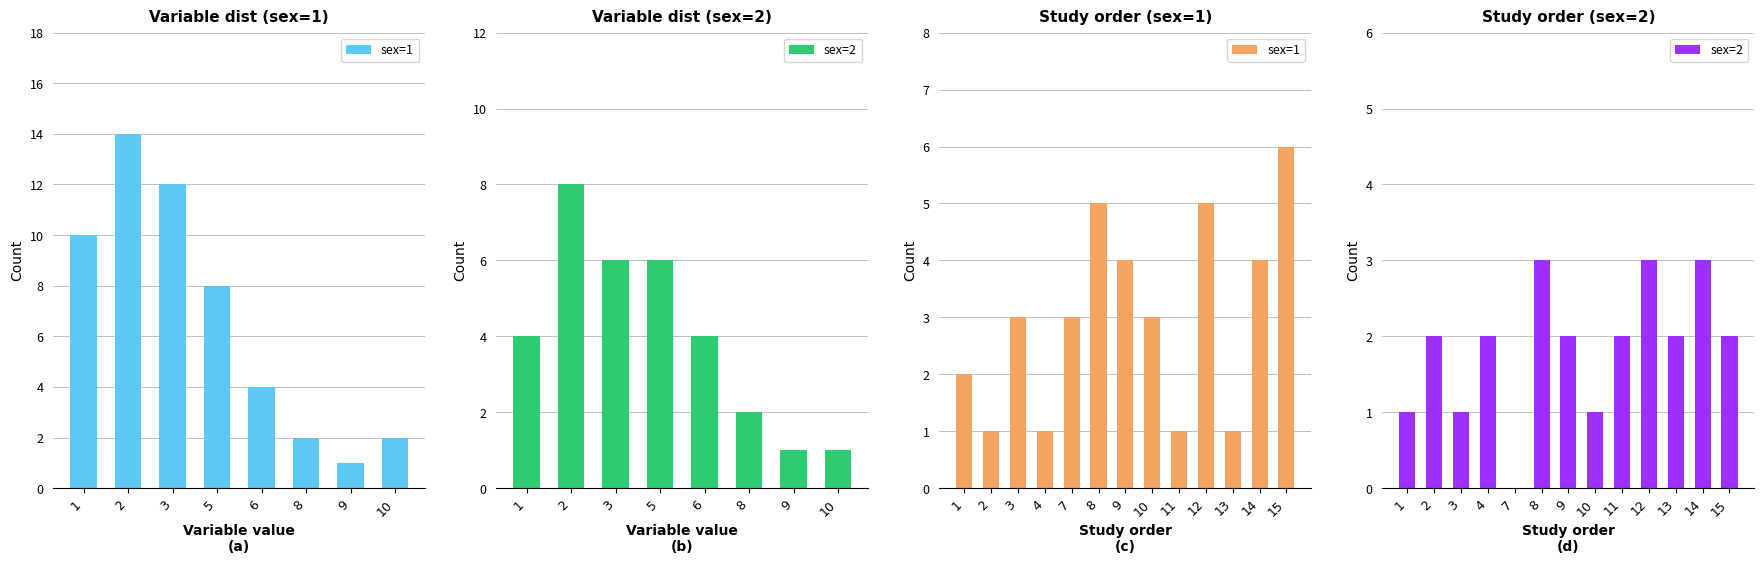

Rank the series at 8 from highest to lowest value.

sex=1, sex=2